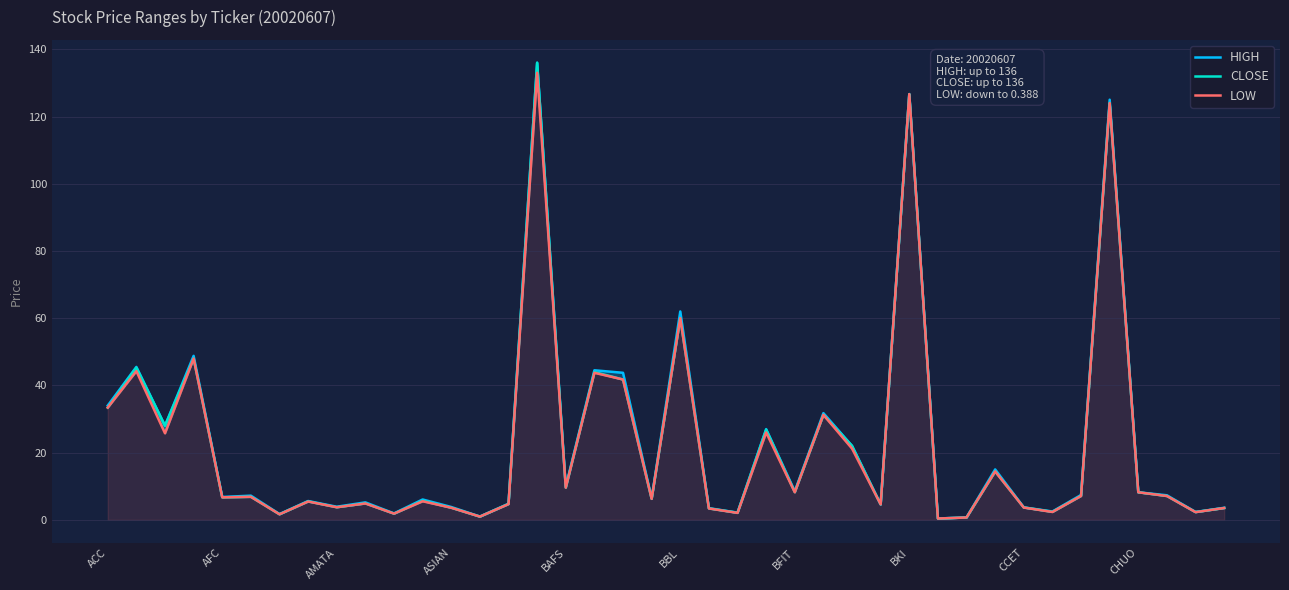

What is the maximum value shown in the chart?

136.0